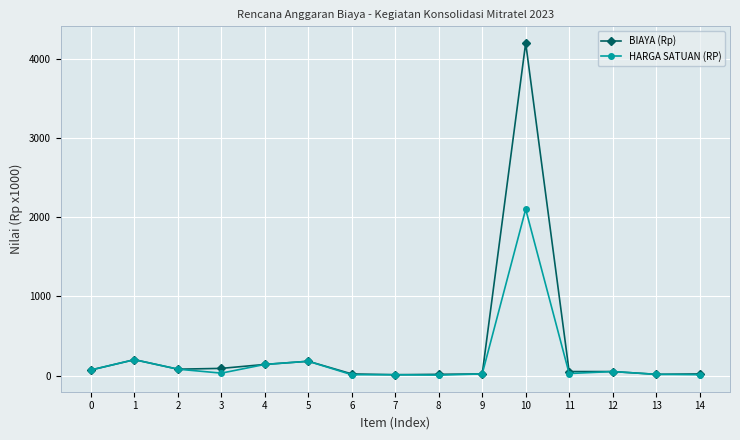

True or false: BIAYA (Rp) has more than 1 points higher than both neighbors.

True